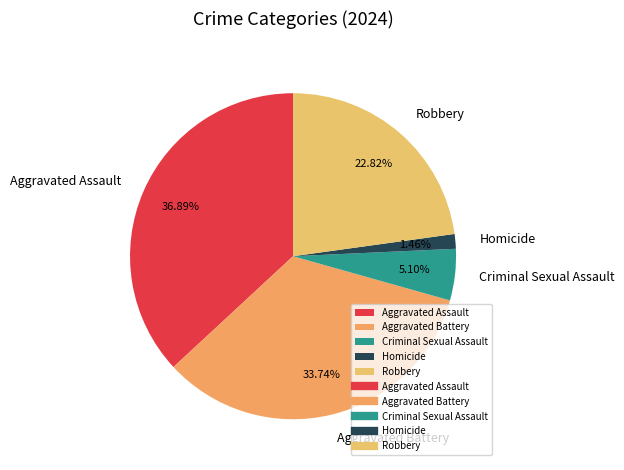

Is it true that Robbery is 23% of the pie?

True